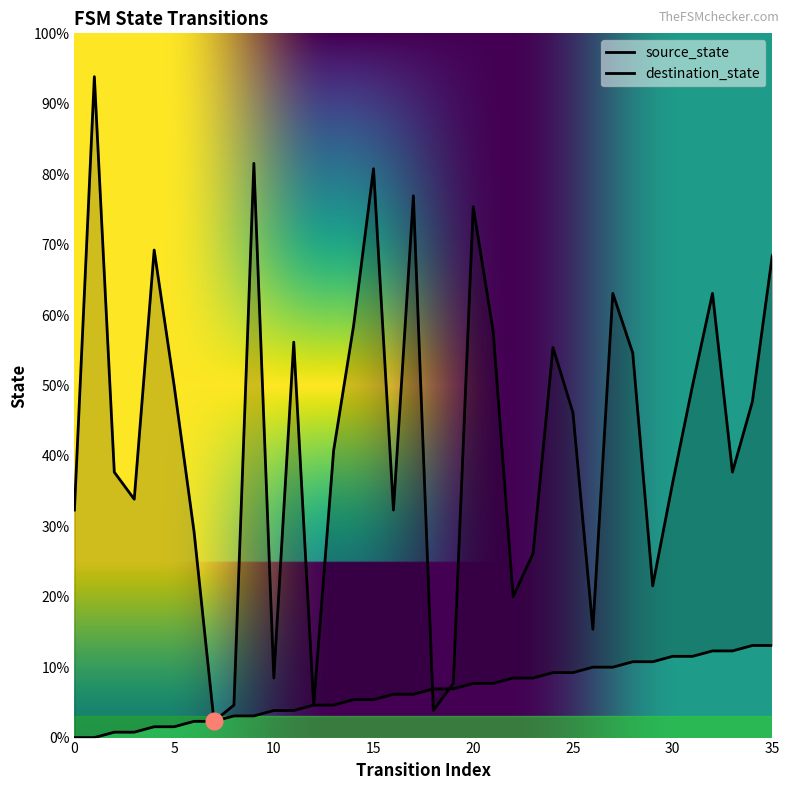

What is the difference between the highest and lowest values at 32?

66